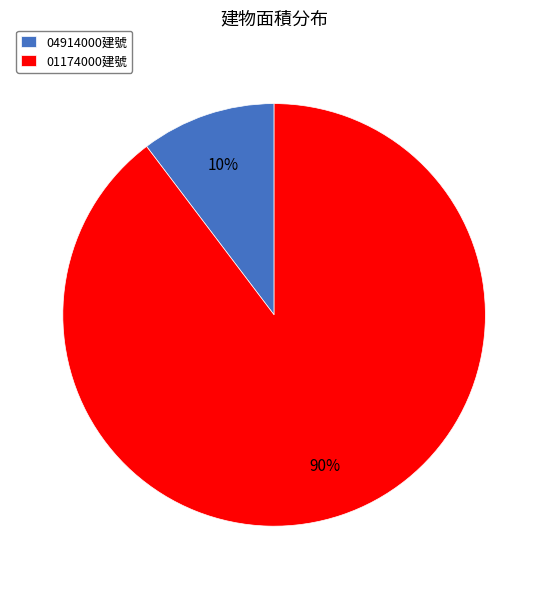

How many segments does this pie chart have?

2